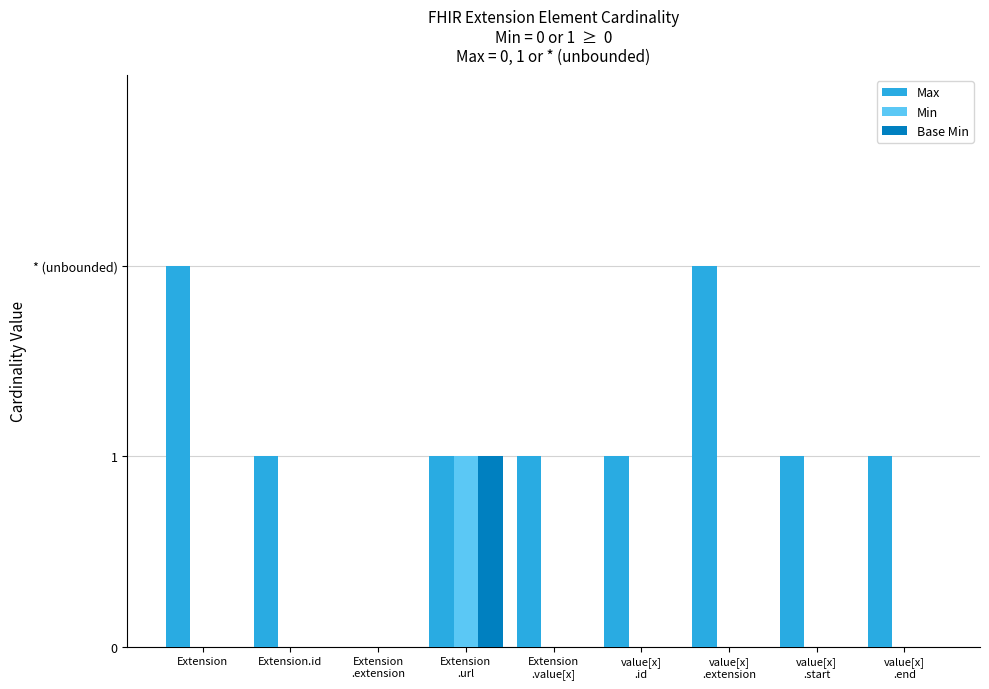

Are the bars horizontal?

No